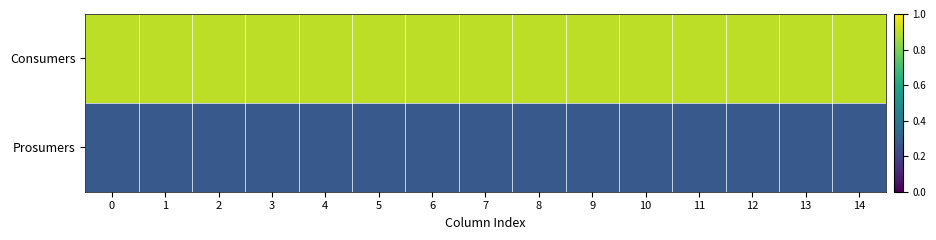

What is the total value across all series at 7?

1075